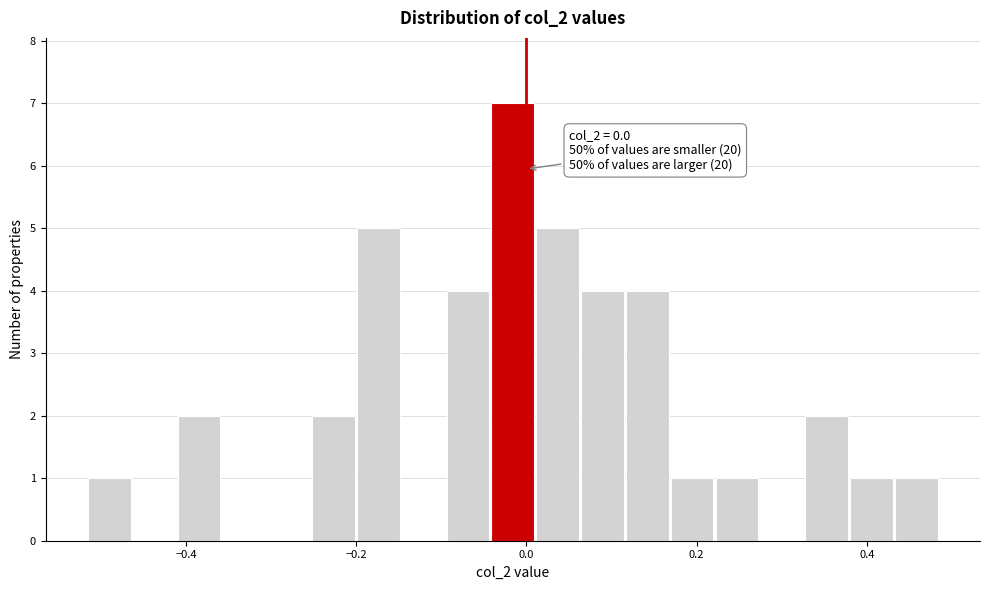

Around what value on the x-axis is the tallest bar? Give the approximate position of its centre, as read against the axis.

-0.02